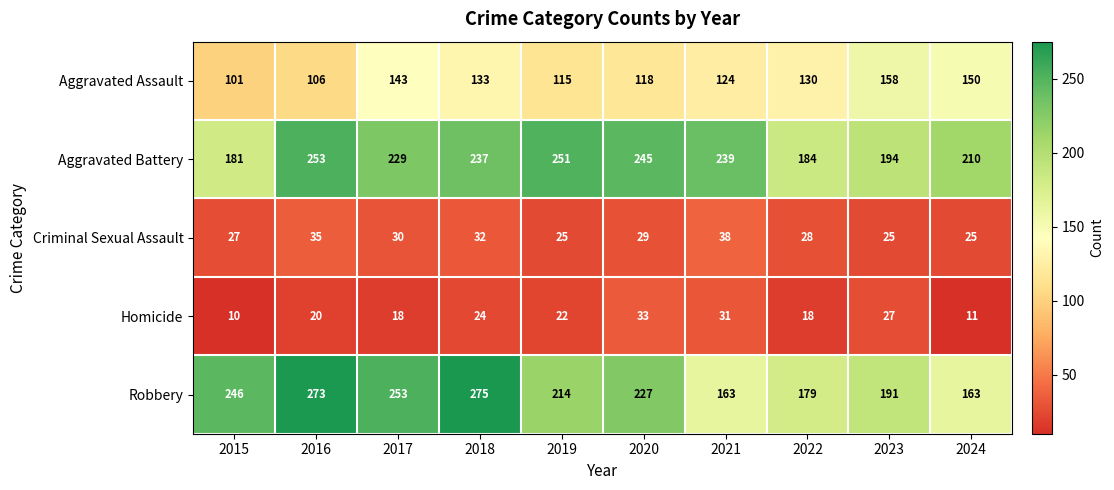

What is the difference between the Aggravated Assault values at 2023 and 2016?

52